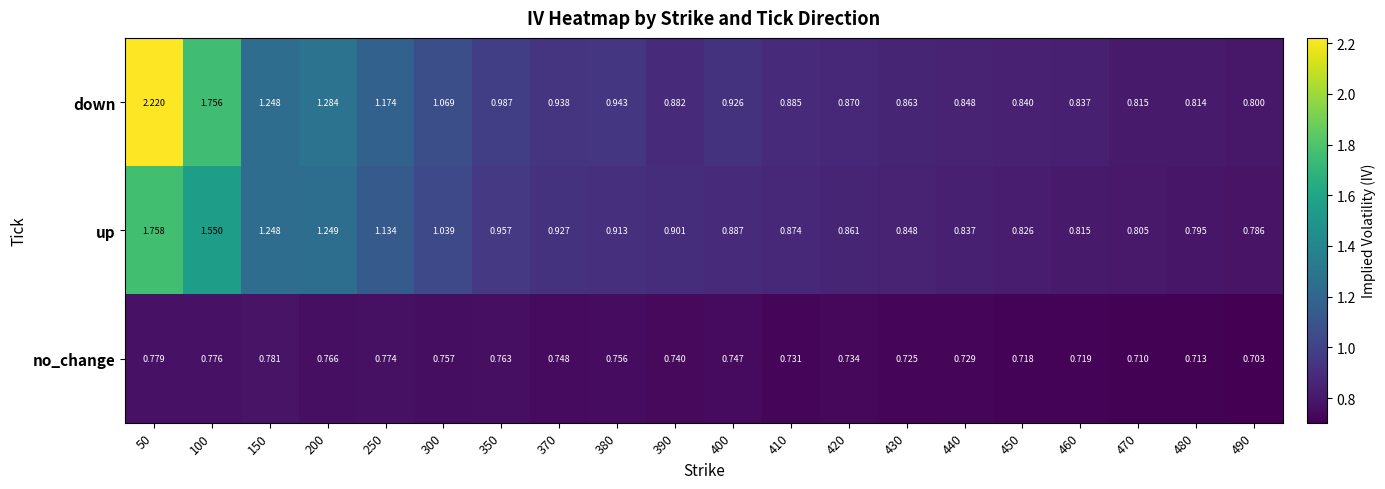

Is the value of up at 370 greater than the value of down at 430?

Yes